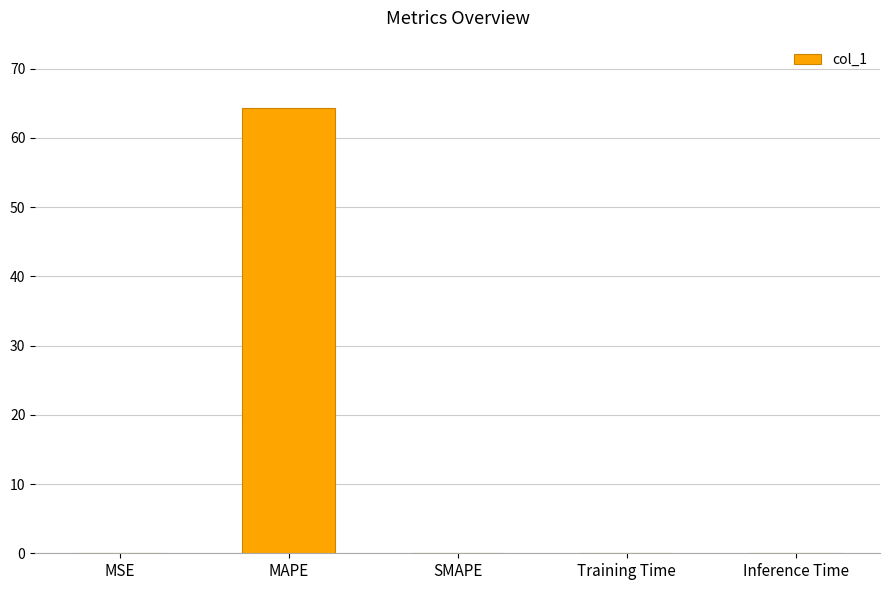

True or false: the data shows 0.0 at Inference Time.

True